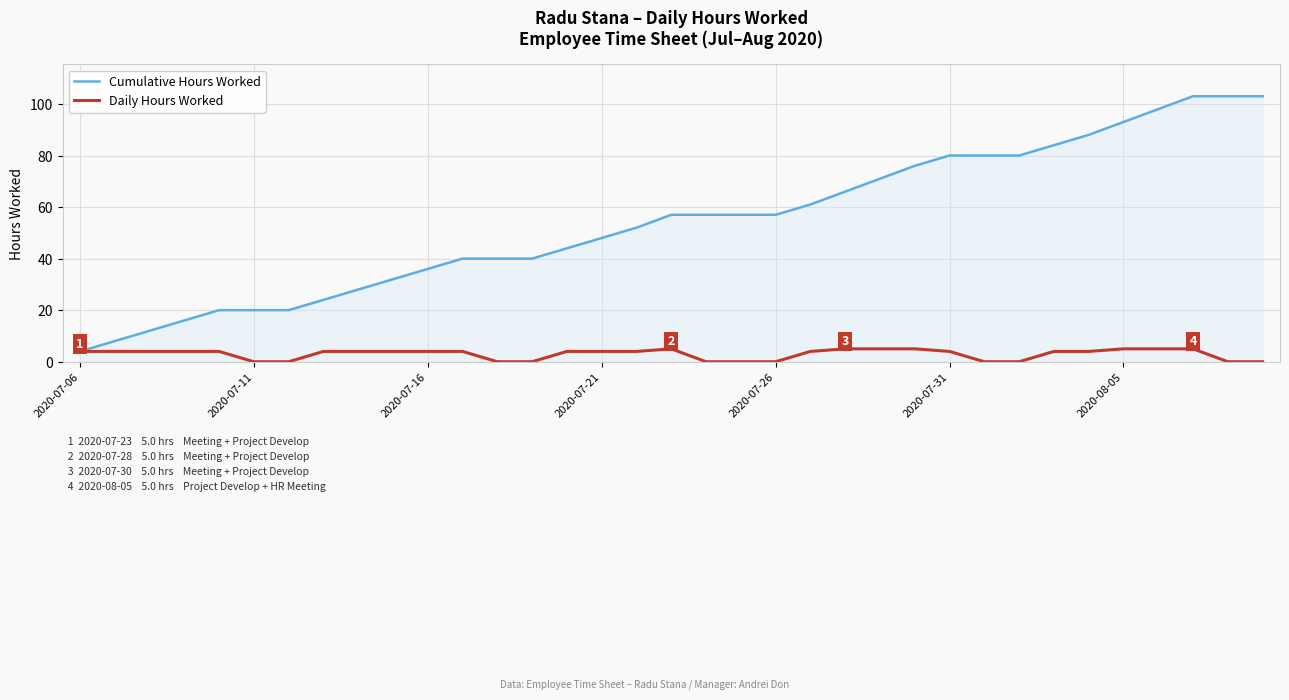

What is the minimum value for Cumulative Hours Worked?

4